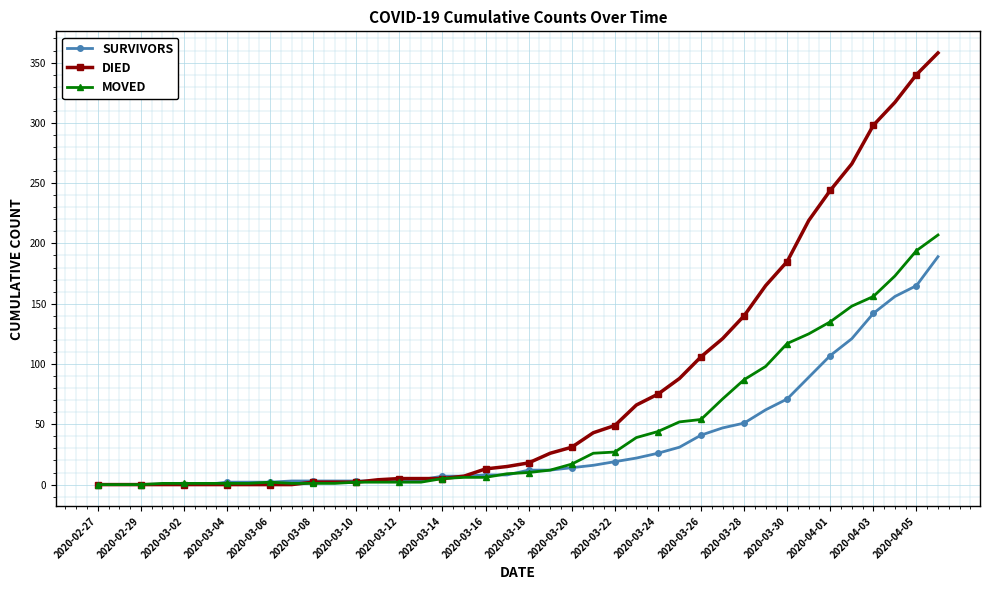

Which series has the widest spread of values?

DIED